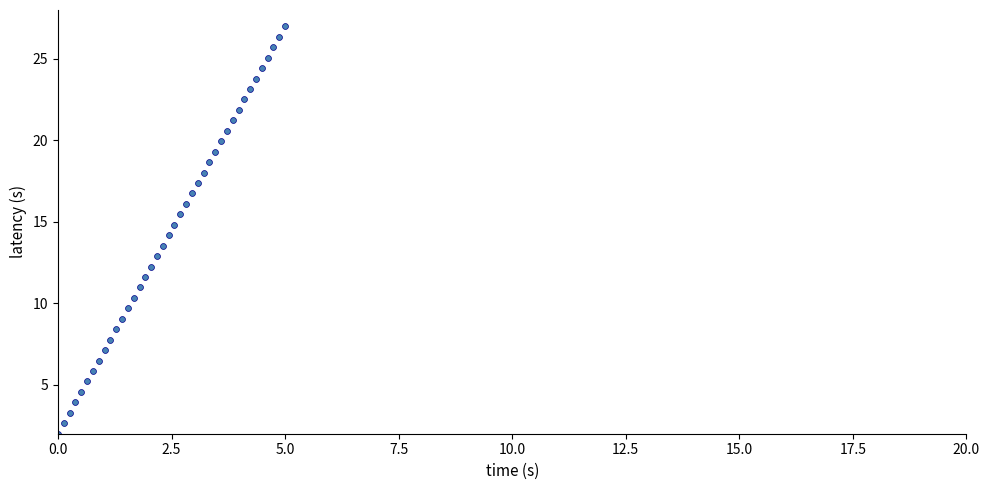

What is the range of Y values (max minus min)?

25.0